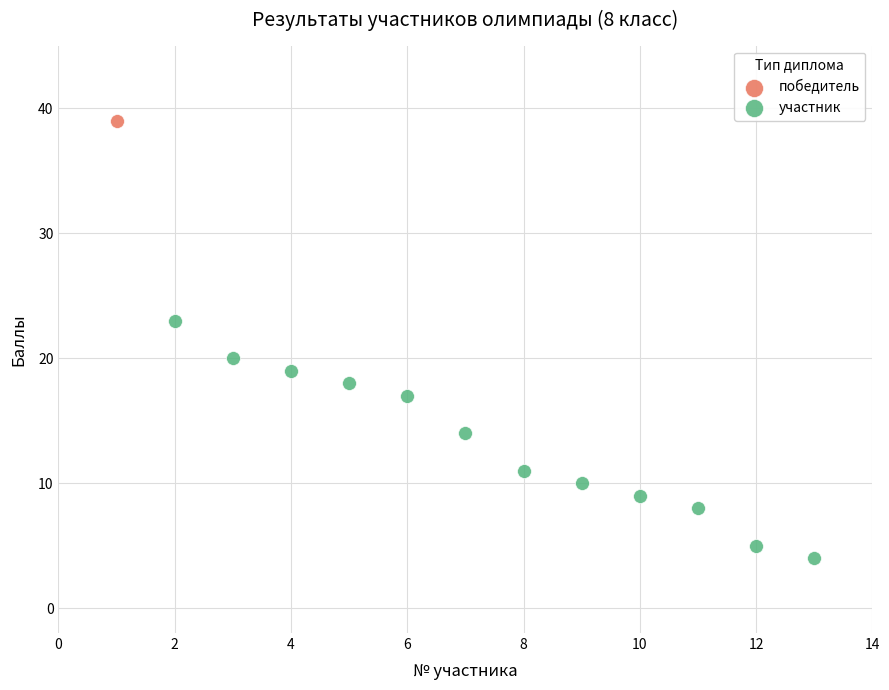

What are all the series names shown in the legend?

победитель, участник